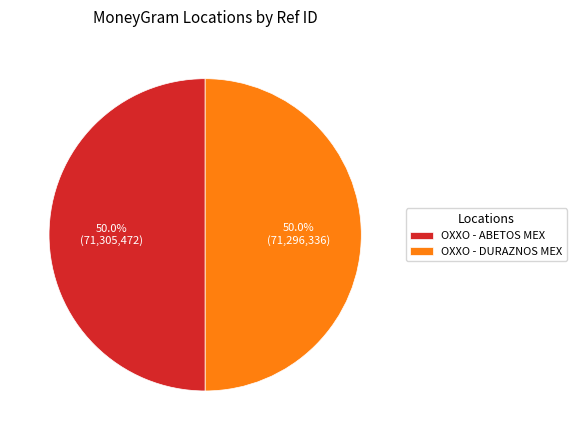

To the nearest percent, what percentage of the pie is OXXO - ABETOS MEX?

50%